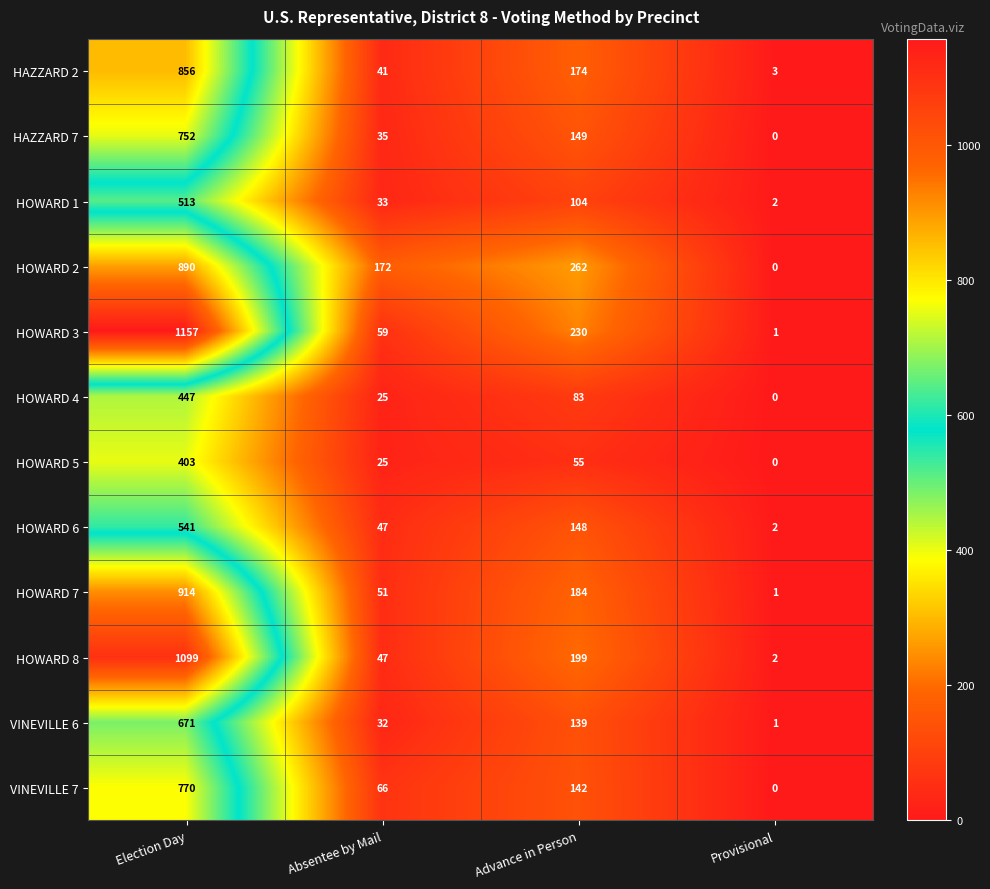

Which series has the largest total across all categories?

HOWARD 3